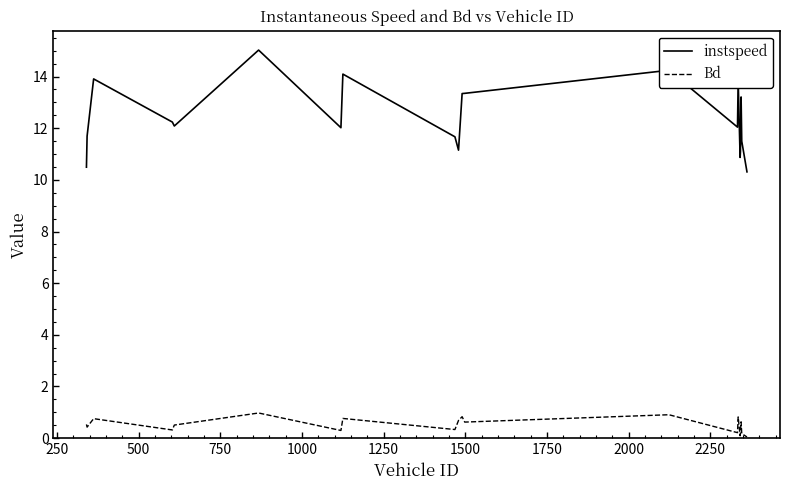

Which series has the largest total across all categories?

instspeed